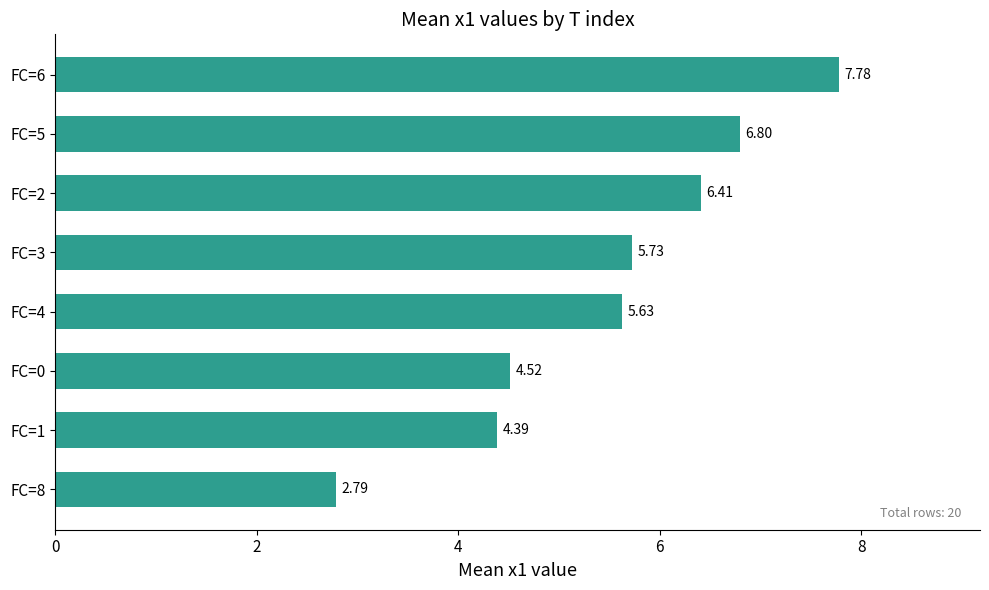

Count the number of values greater than 5.

5